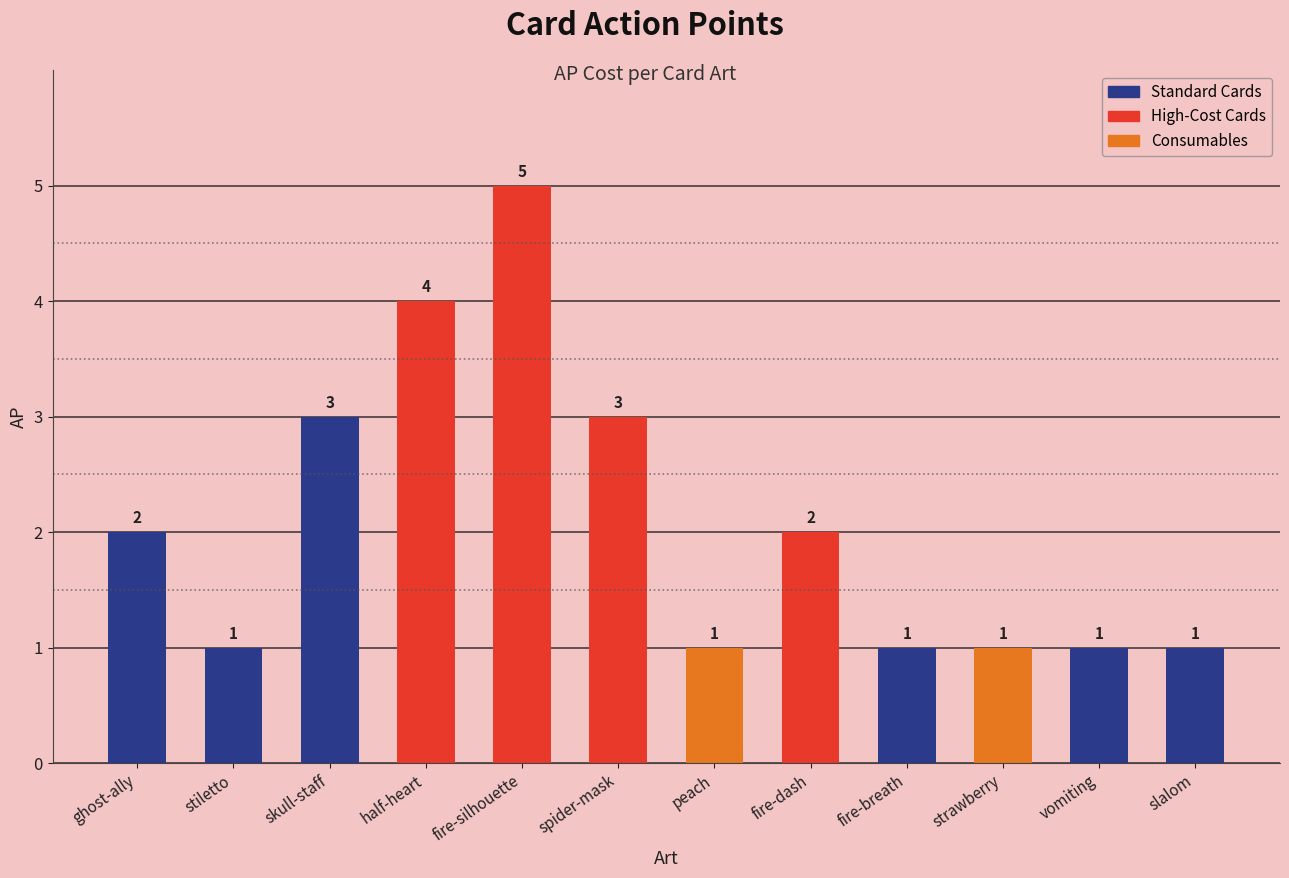

What is the label of the 10th bar from the left?

strawberry